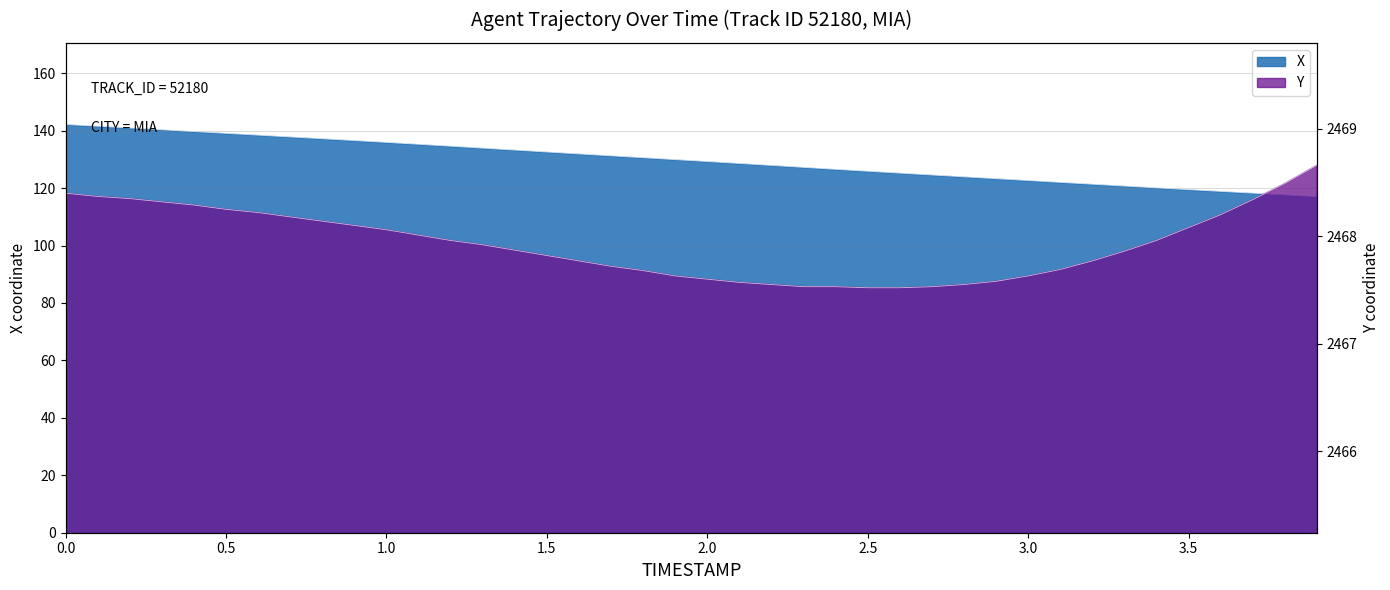

What is the approximate value of X at 1.4?

133.2